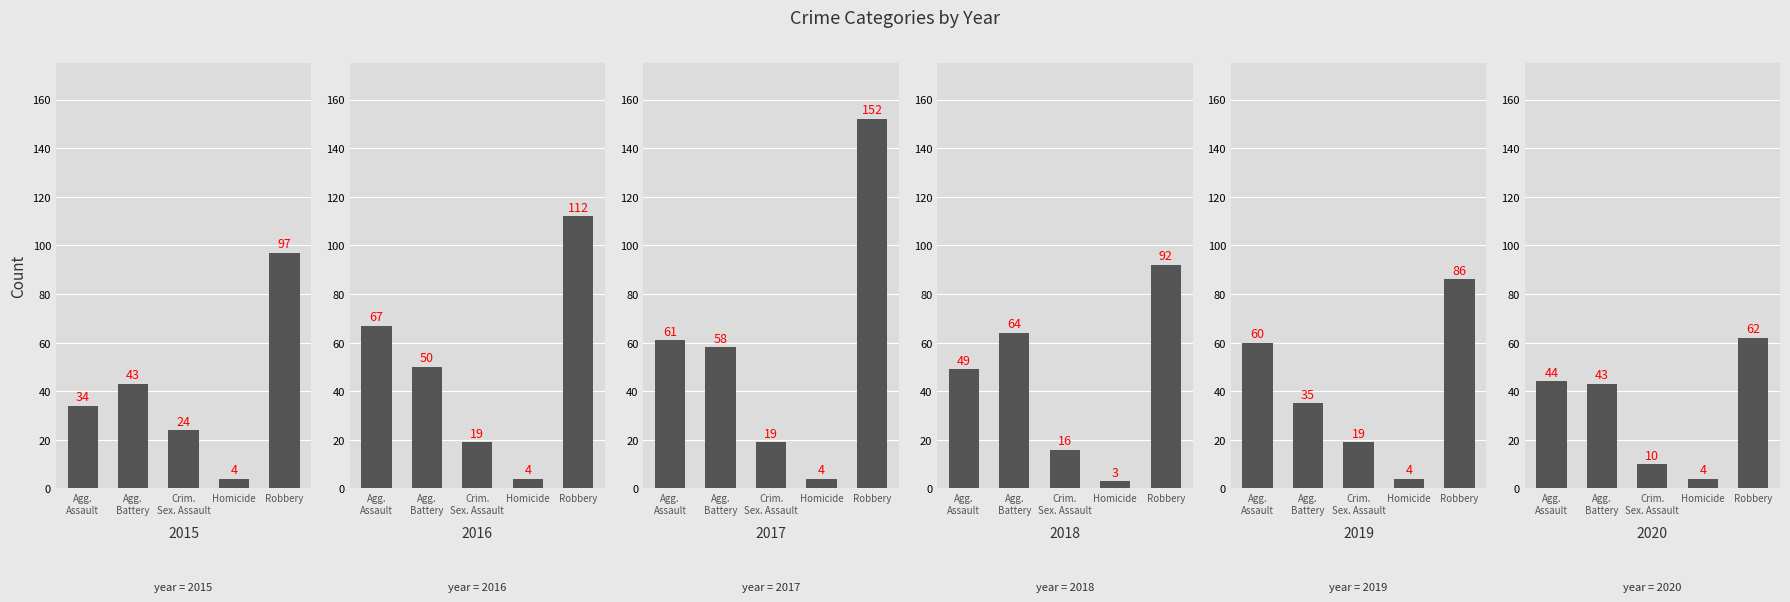

What value does the 2020 series have at Agg. Battery, to the nearest 5?

45